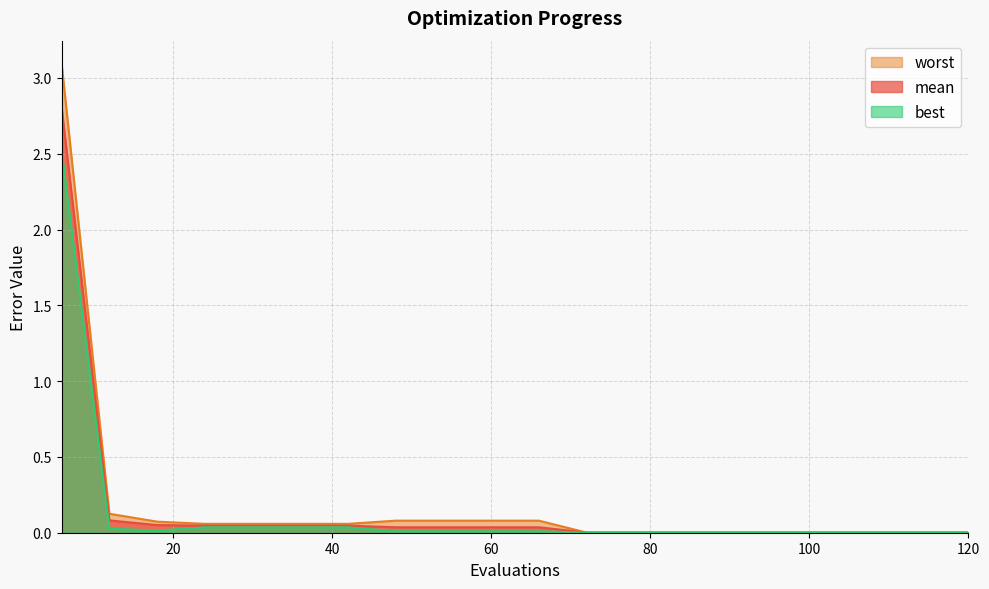

True or false: mean and worst cross at least once.

False